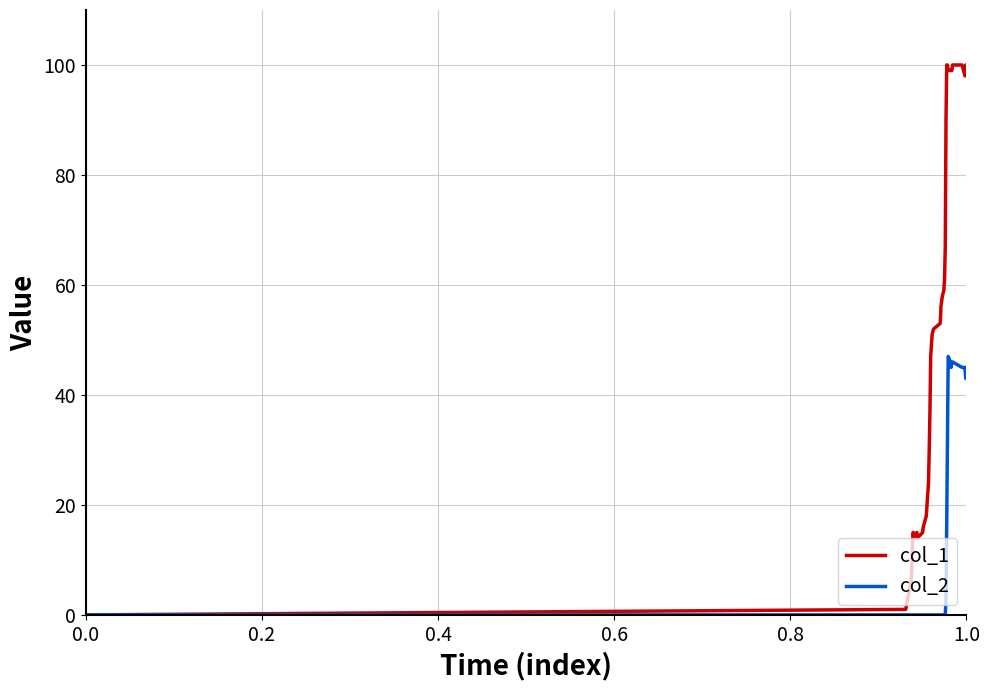

What is the greatest value displayed?

100